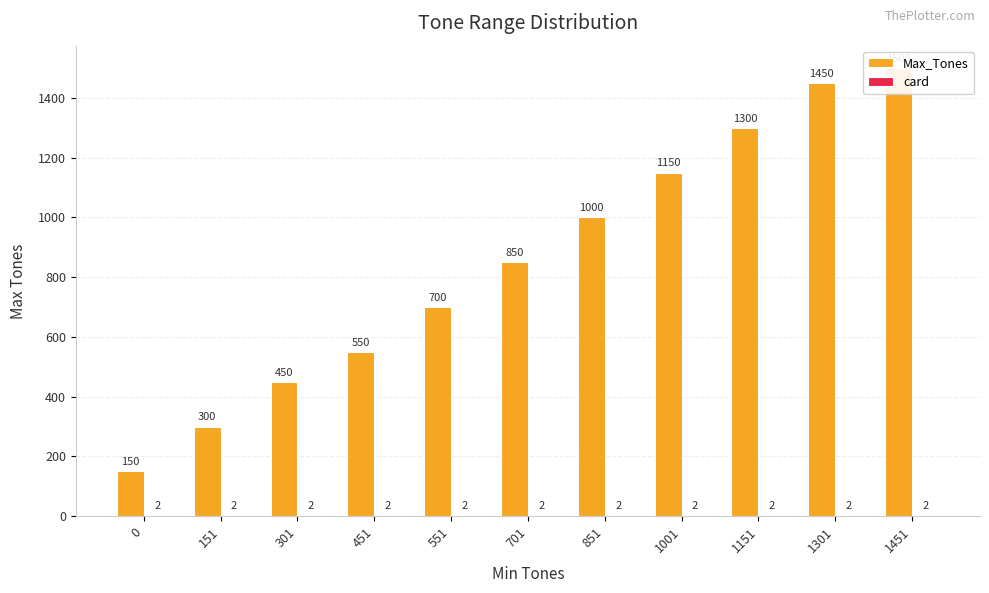

Read the card value at 1301.

2